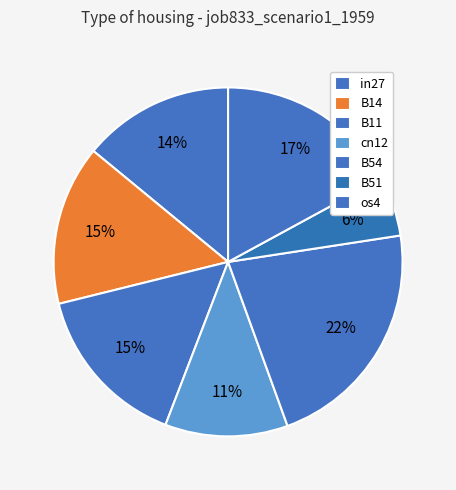

To the nearest percent, what portion does in27 represent?

14%